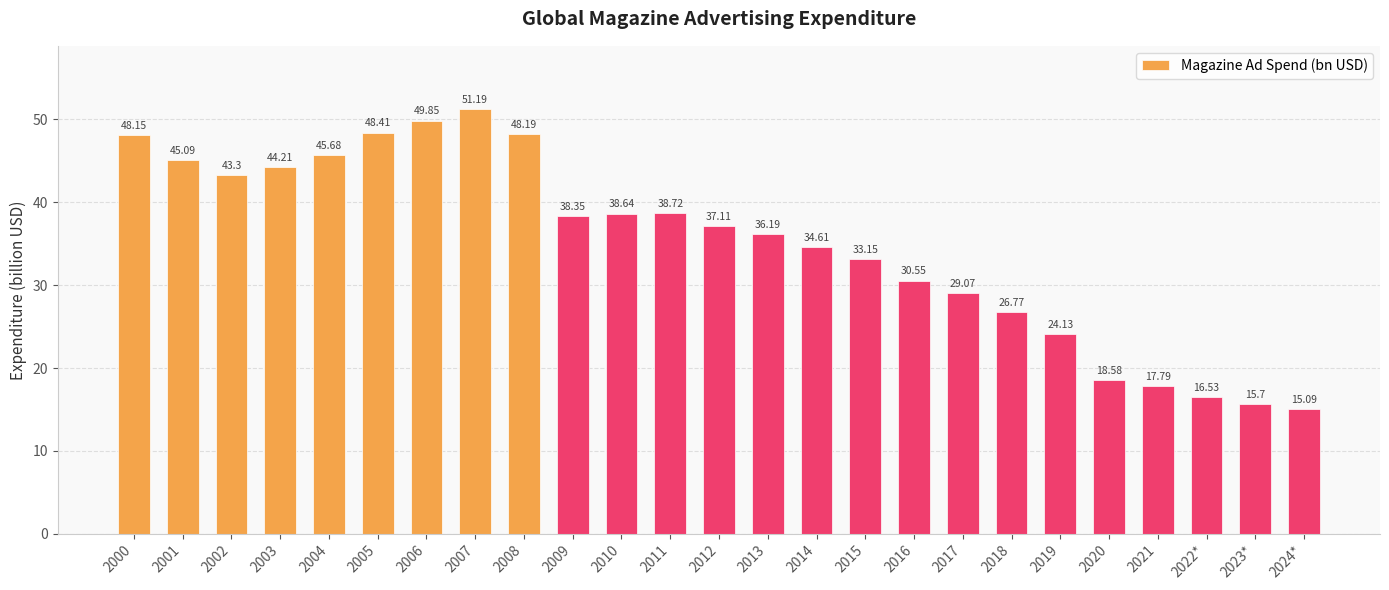

List the labels in order of value, largest first.

2007, 2006, 2005, 2008, 2000, 2004, 2001, 2003, 2002, 2011, 2010, 2009, 2012, 2013, 2014, 2015, 2016, 2017, 2018, 2019, 2020, 2021, 2022*, 2023*, 2024*